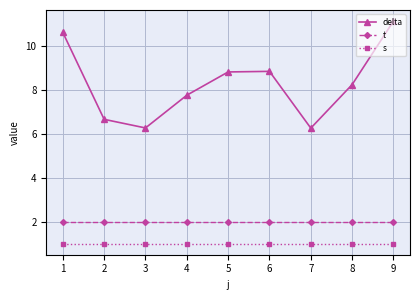

Rank the series by their maximum value, from highest to lowest.

delta, t, s